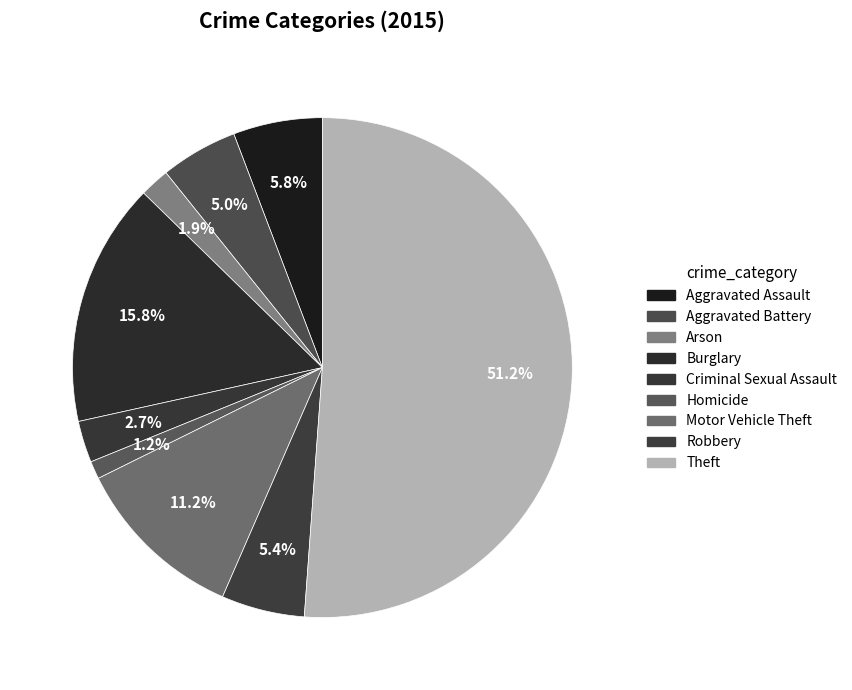

To the nearest percent, what percentage of the pie is Arson?

2%